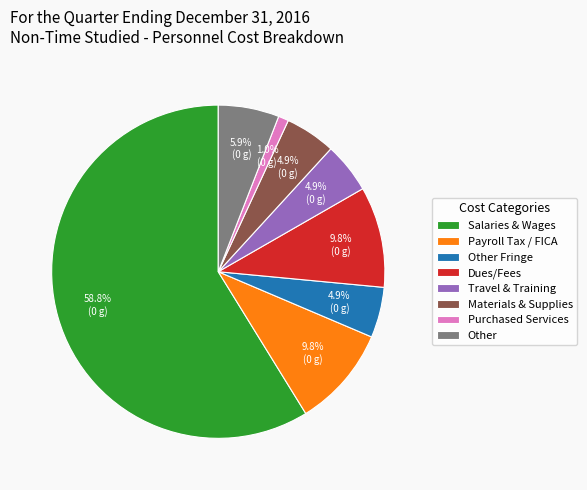

How many slices are in this pie chart?

8